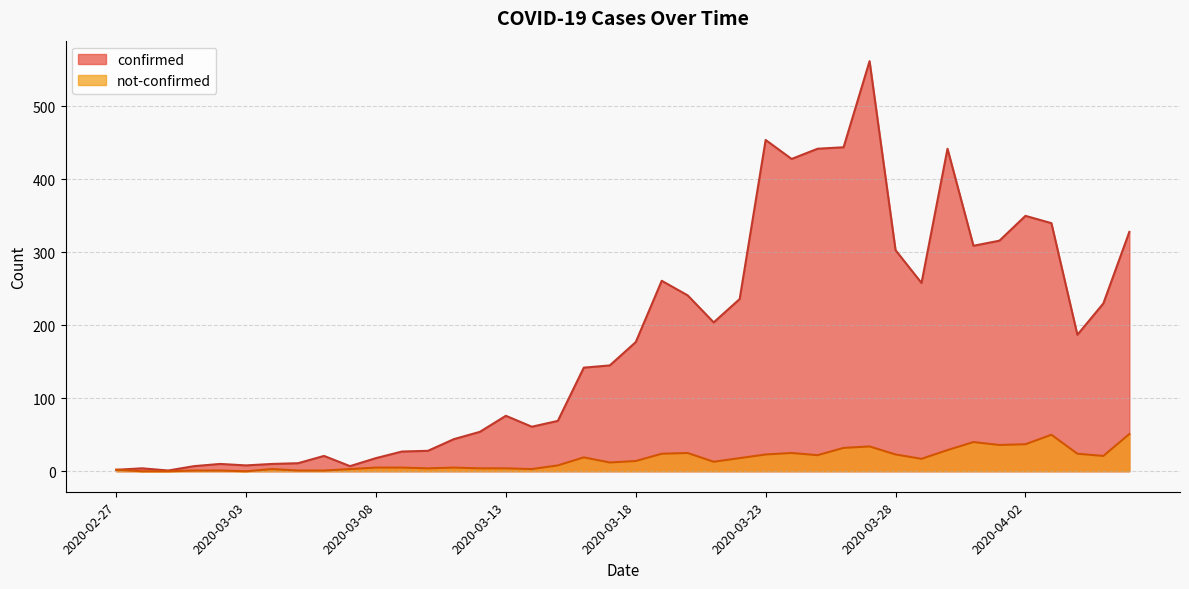

Is it true that not-confirmed equals 22 at 2020-03-21?

False